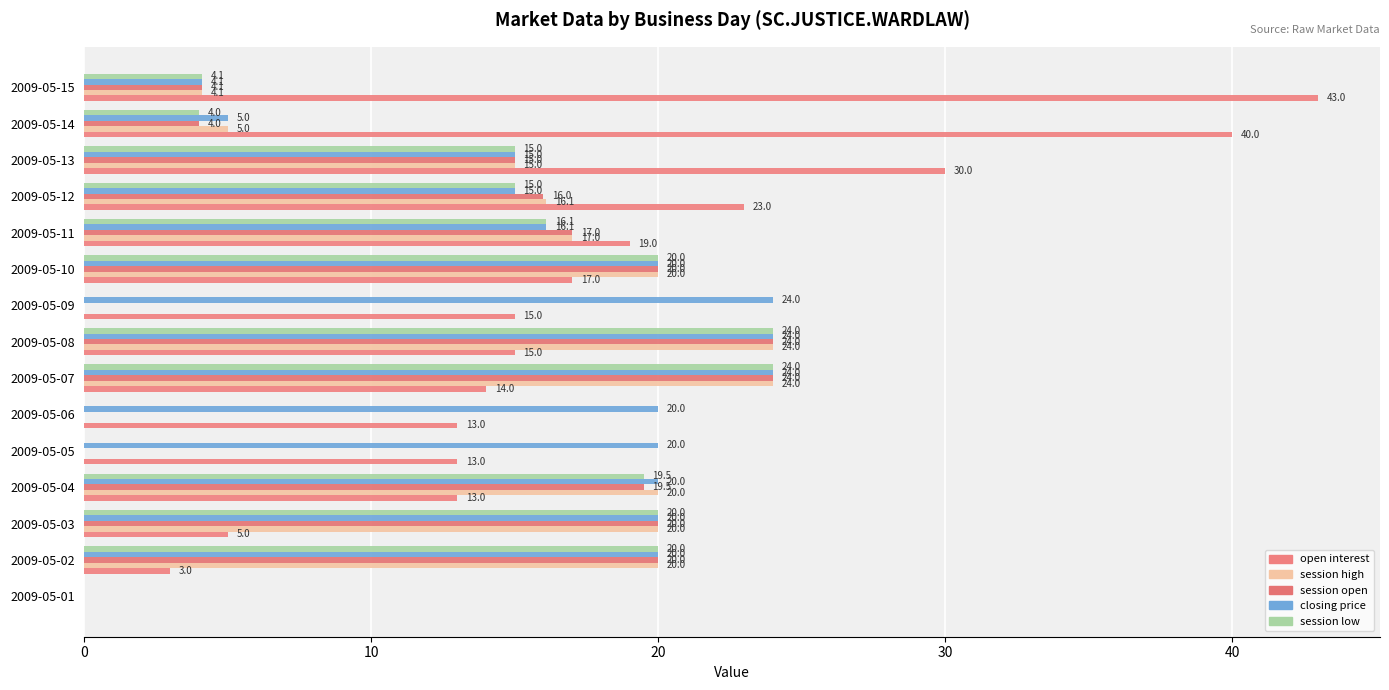

What is the sum of all session open values?

183.6